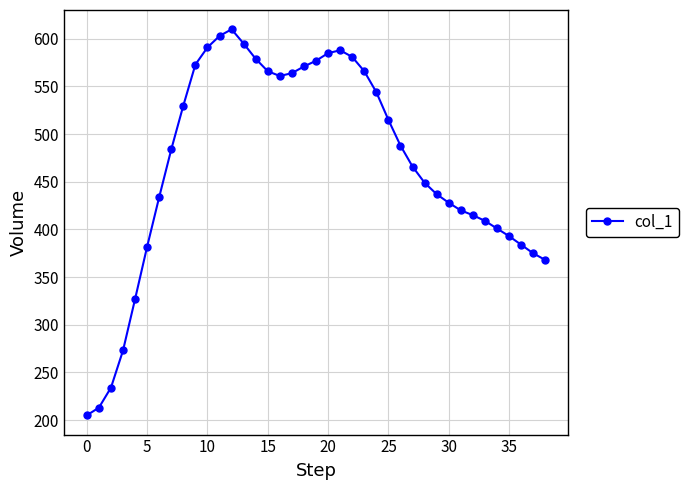

What is the minimum value shown in the chart?

205